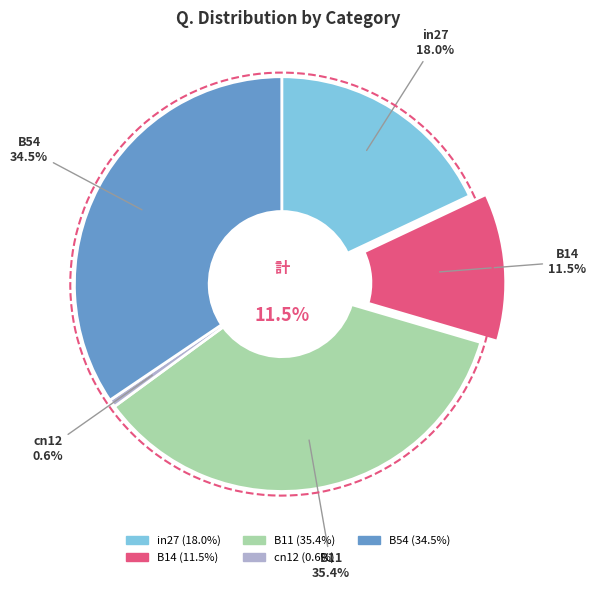

What percentage is the B11 slice, to the nearest percent?

35%